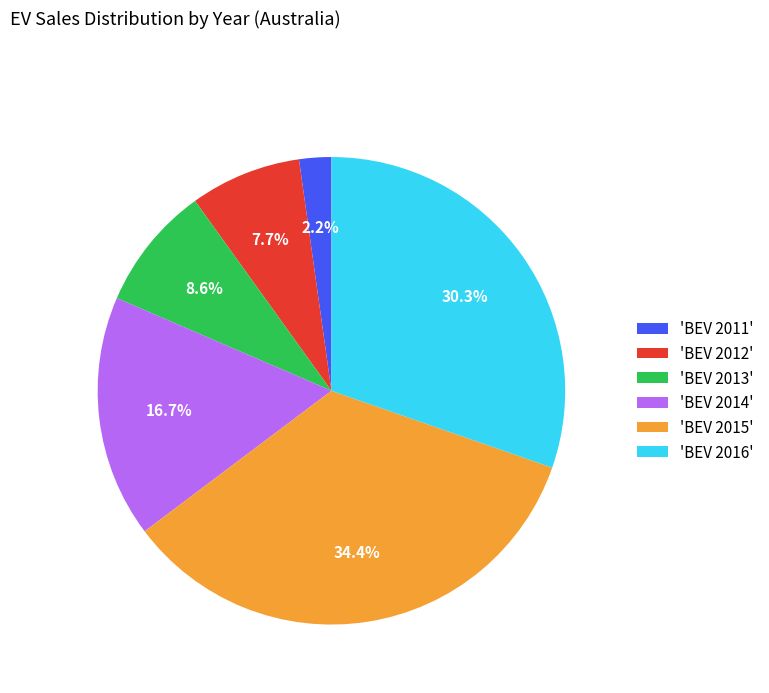

What is the smallest slice in the pie chart?

'BEV 2011'